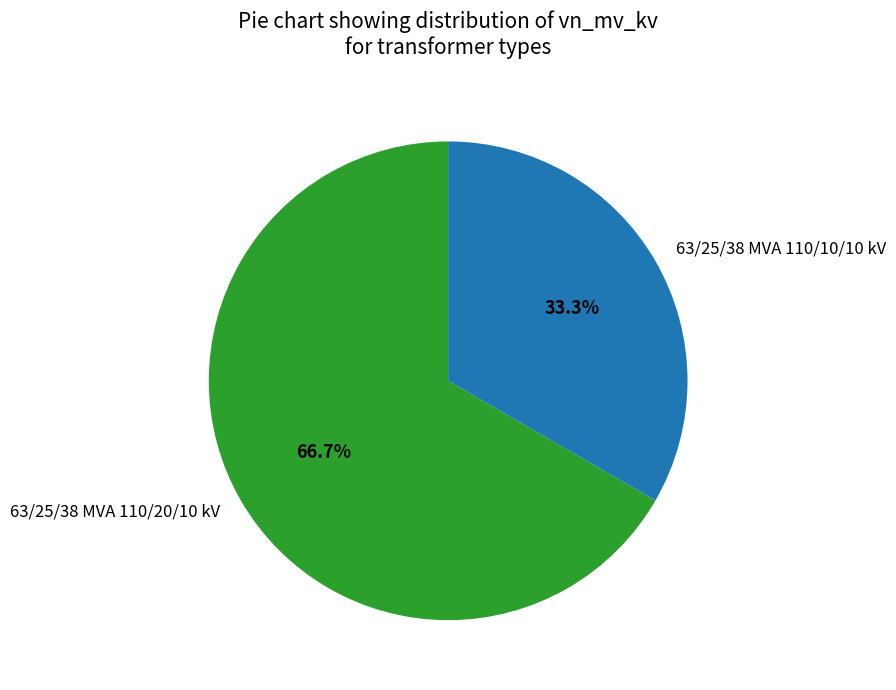

Do 63/25/38 MVA 110/10/10 kV and 63/25/38 MVA 110/20/10 kV together represent more than half of the pie?

Yes